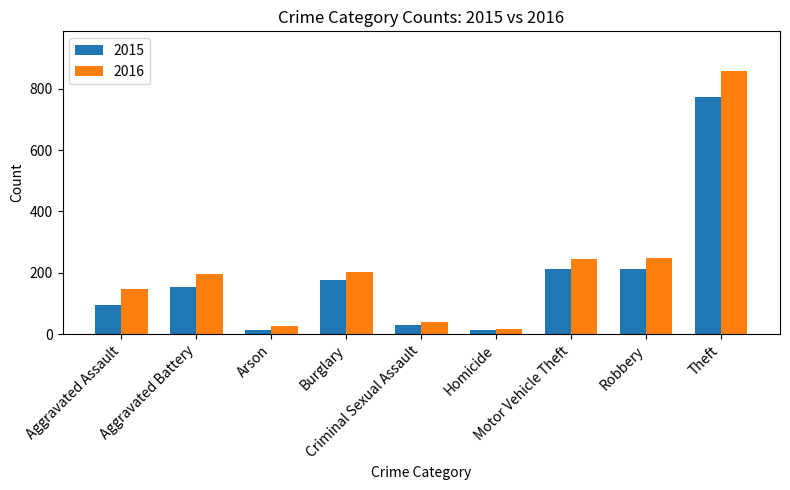

What is the average value of the 2016 series?

219